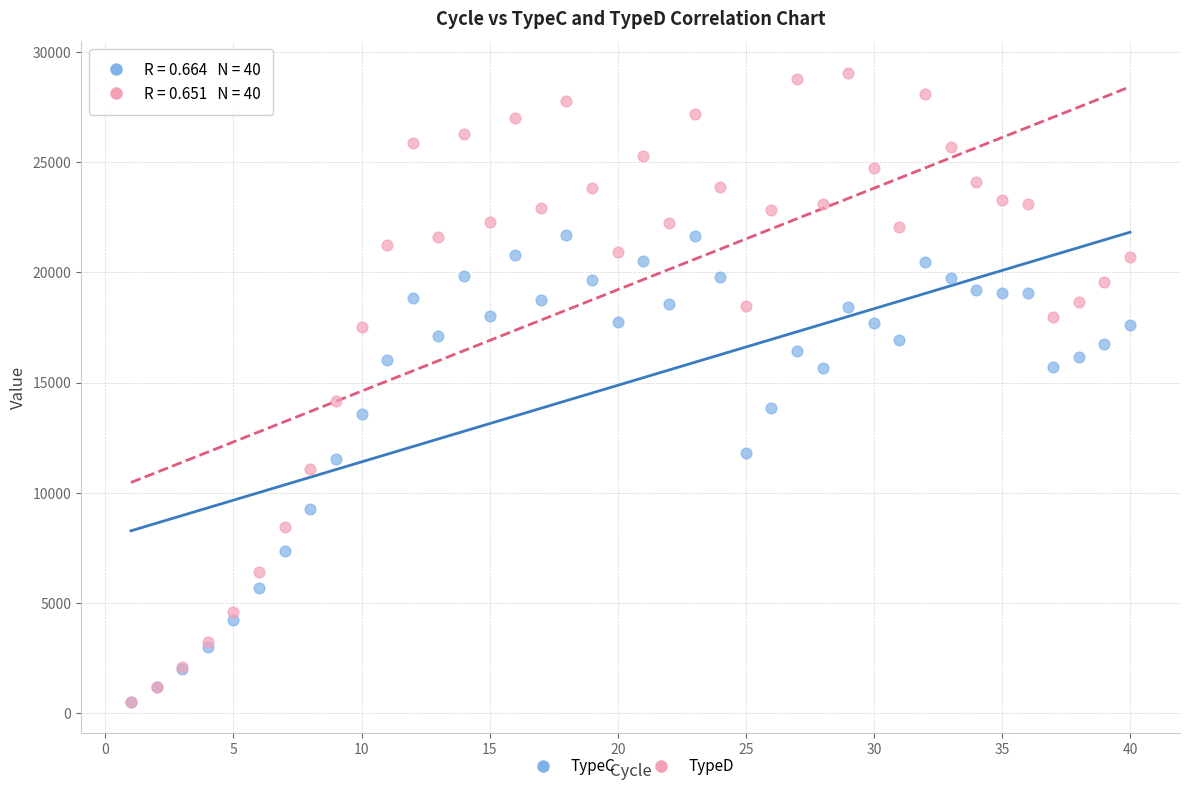

What are all the series names shown in the legend?

TypeC, TypeD